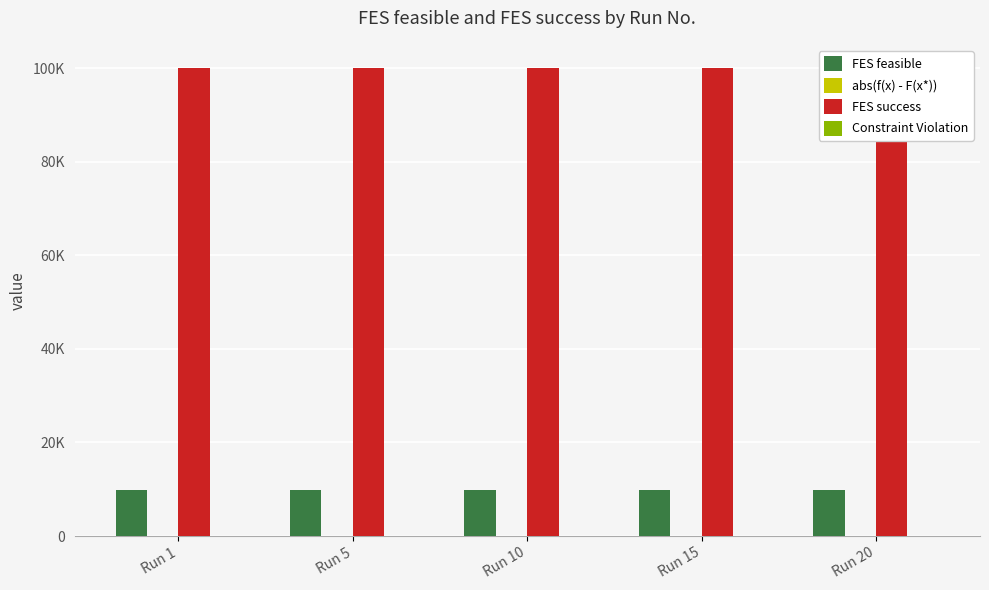

List the series in order of their peak value, highest first.

FES success, FES feasible, abs(f(x) - F(x*)), Constraint Violation